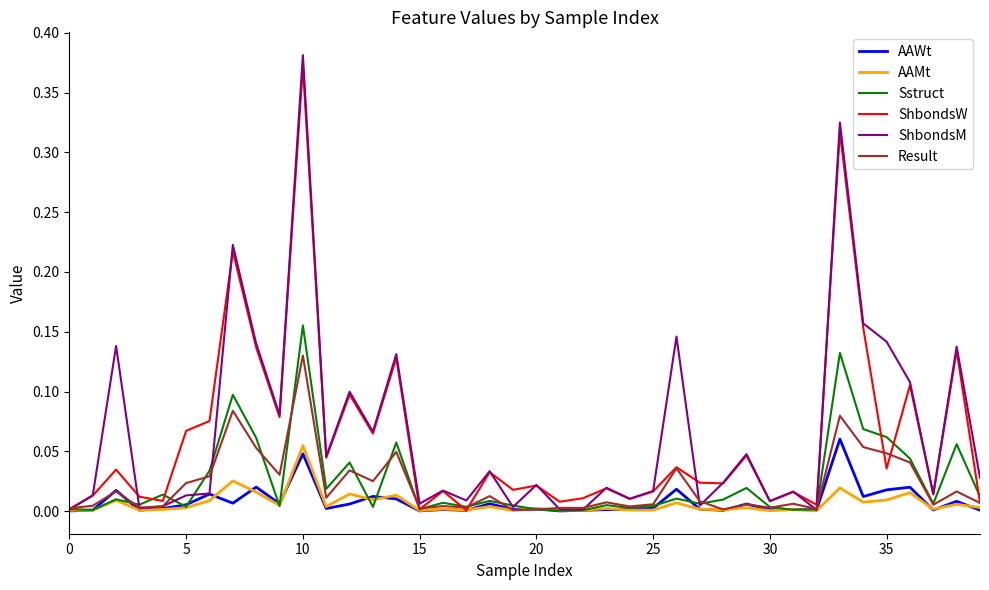

Which series has the widest spread of values?

ShbondsM